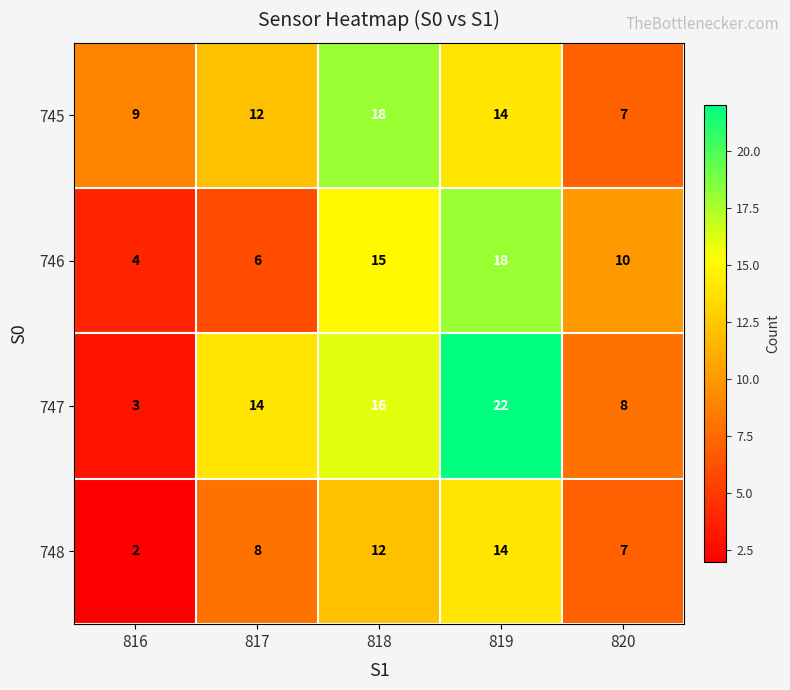

At how many categories does at least one series exceed 16?

2